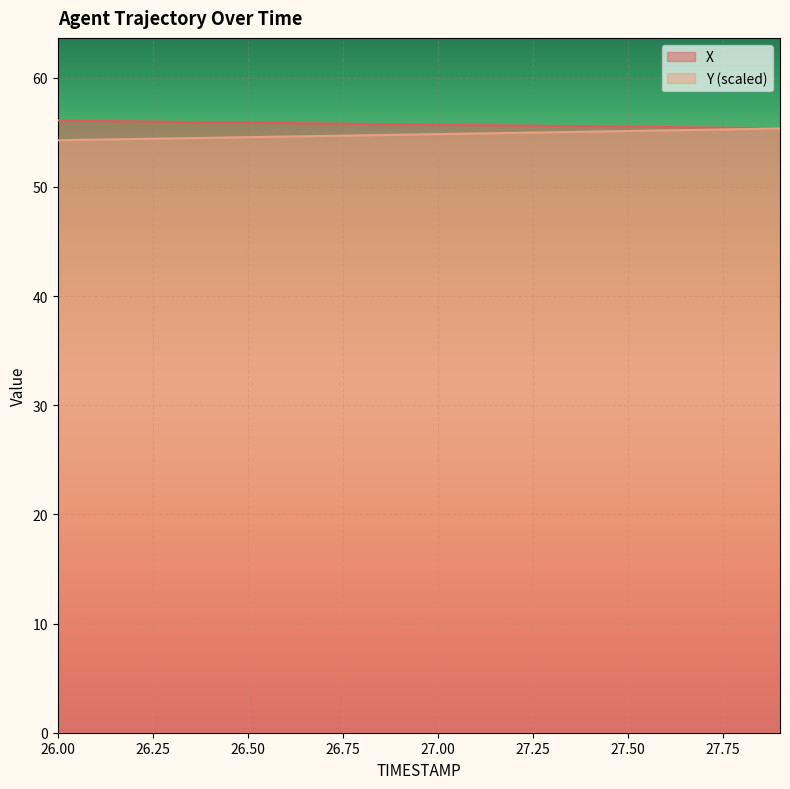

What is the smallest value displayed?

54.3